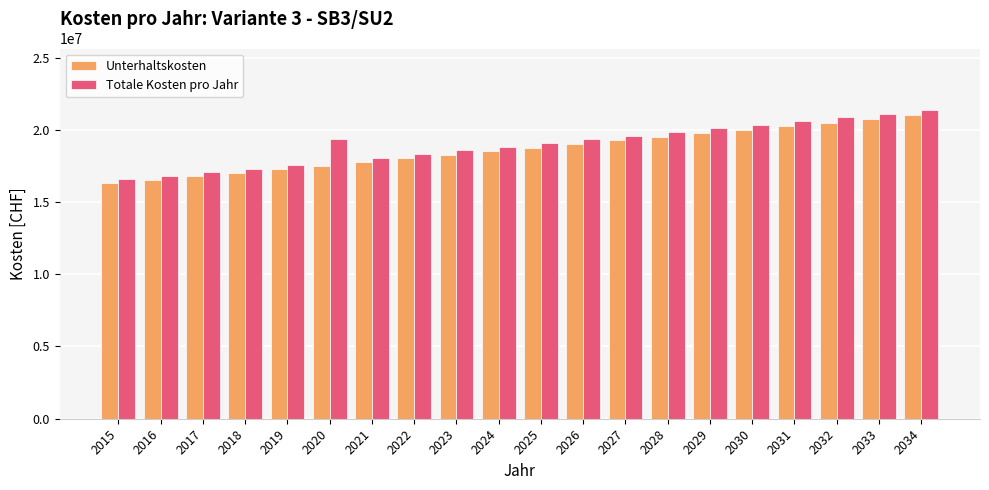

What is the difference between the maximum and minimum values in the Unterhaltskosten series?

4714533.4